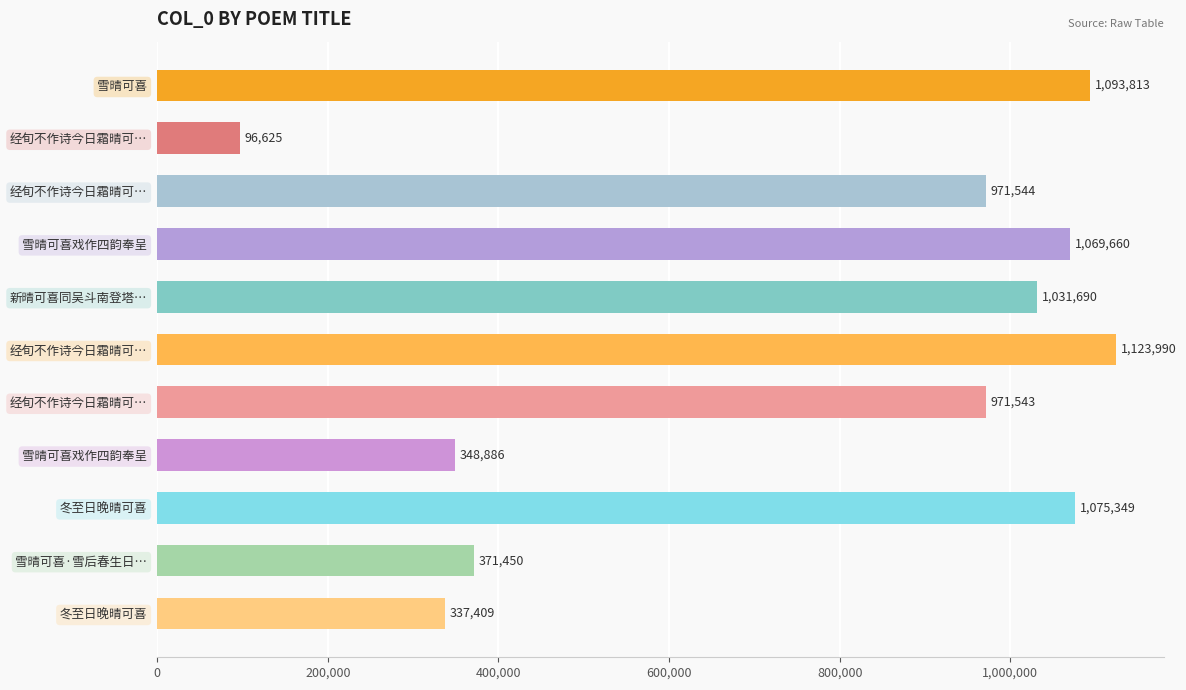

Where is the data nearest to the value 610307?

雪晴可喜·雪后春生日…